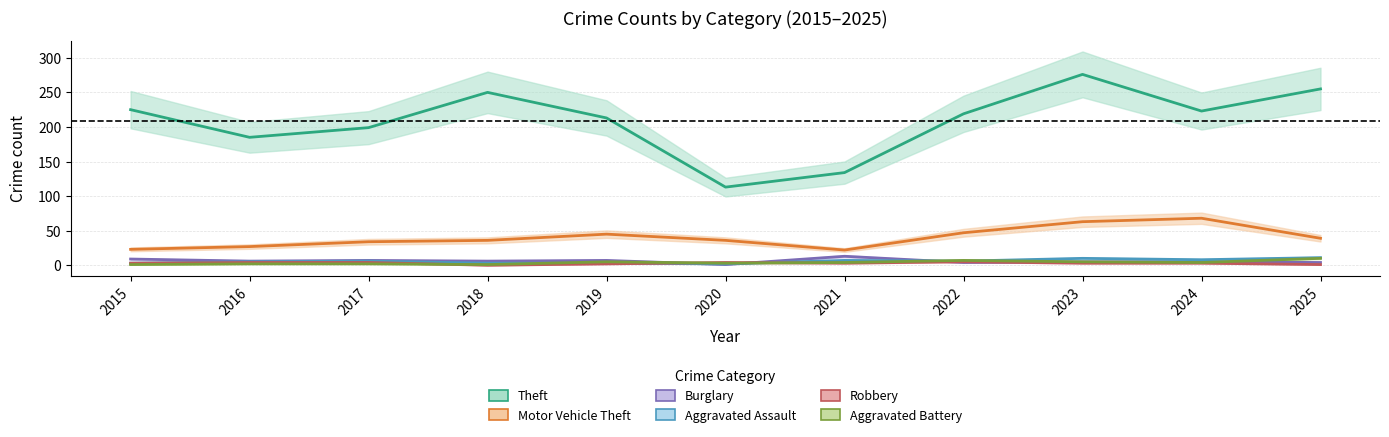

Is it true that Motor Vehicle Theft equals 63 at 2023?

True